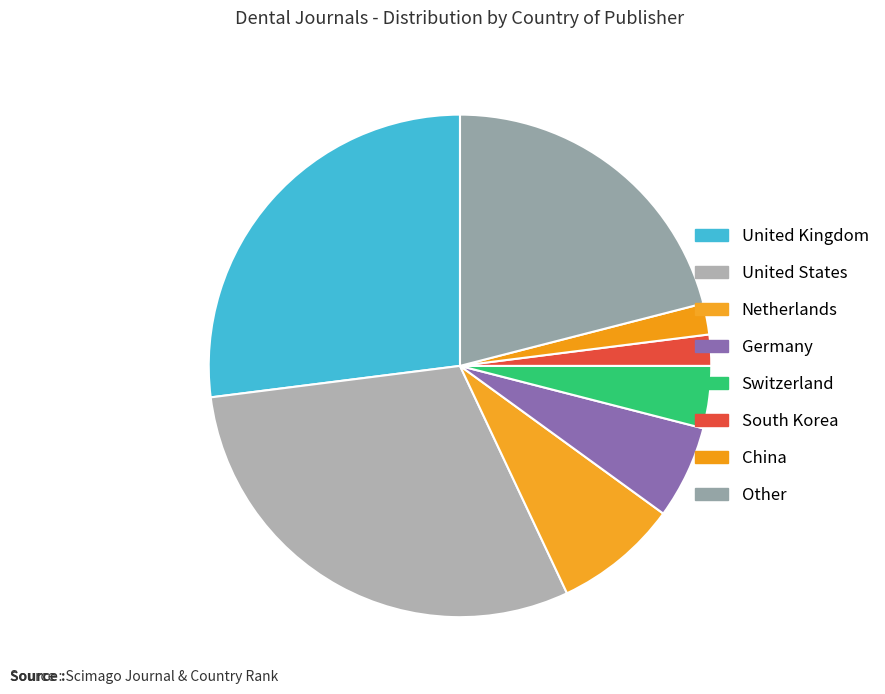

Which category has the biggest portion of the pie?

United States